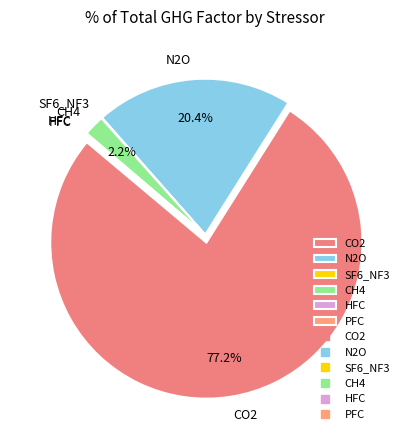

Which category has the biggest portion of the pie?

CO2